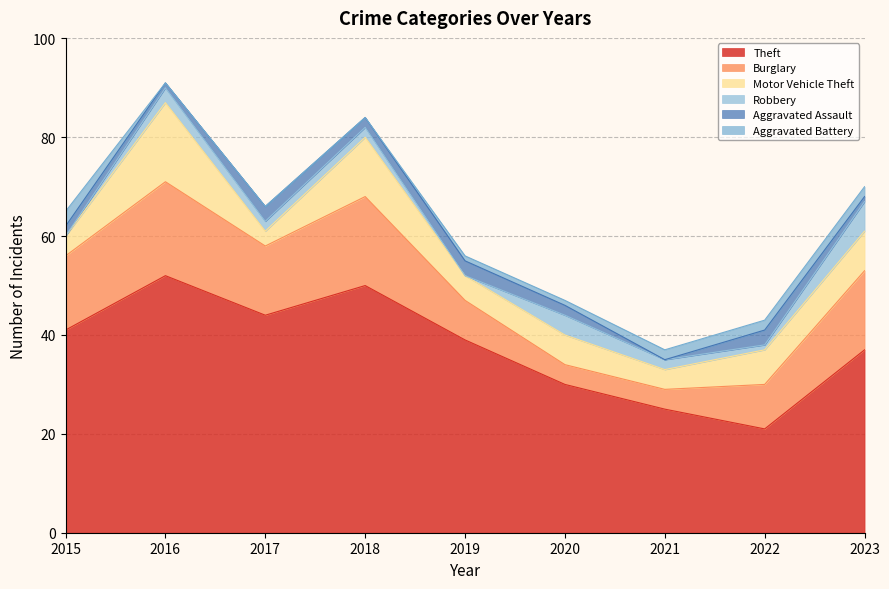

Which series has the largest total across all categories?

Theft